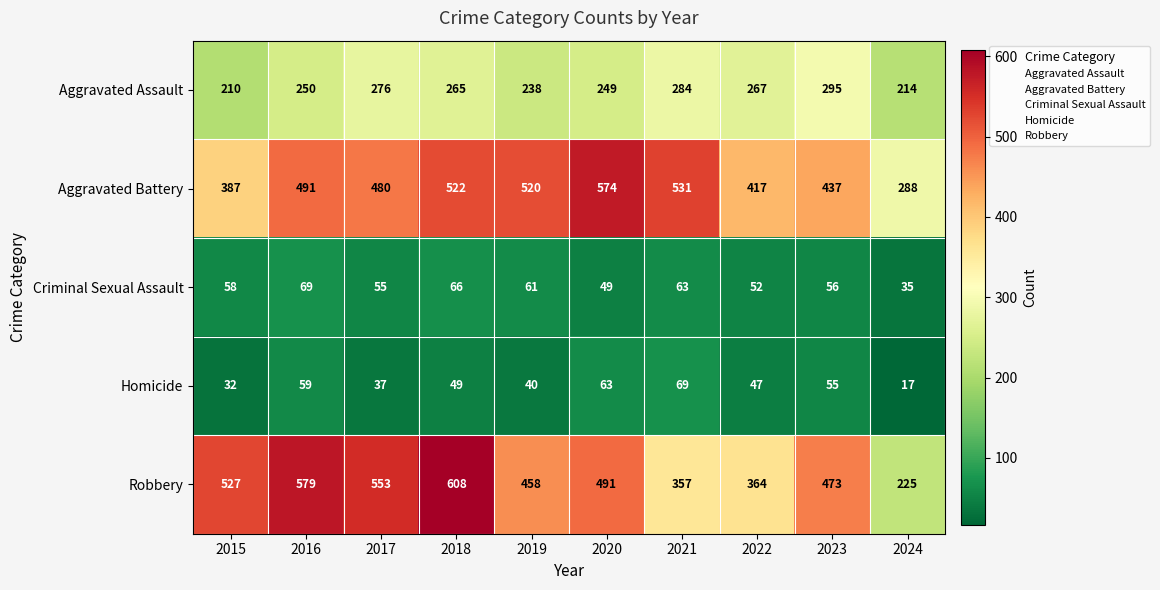

Is it true that Aggravated Assault equals 305 at 2024?

False